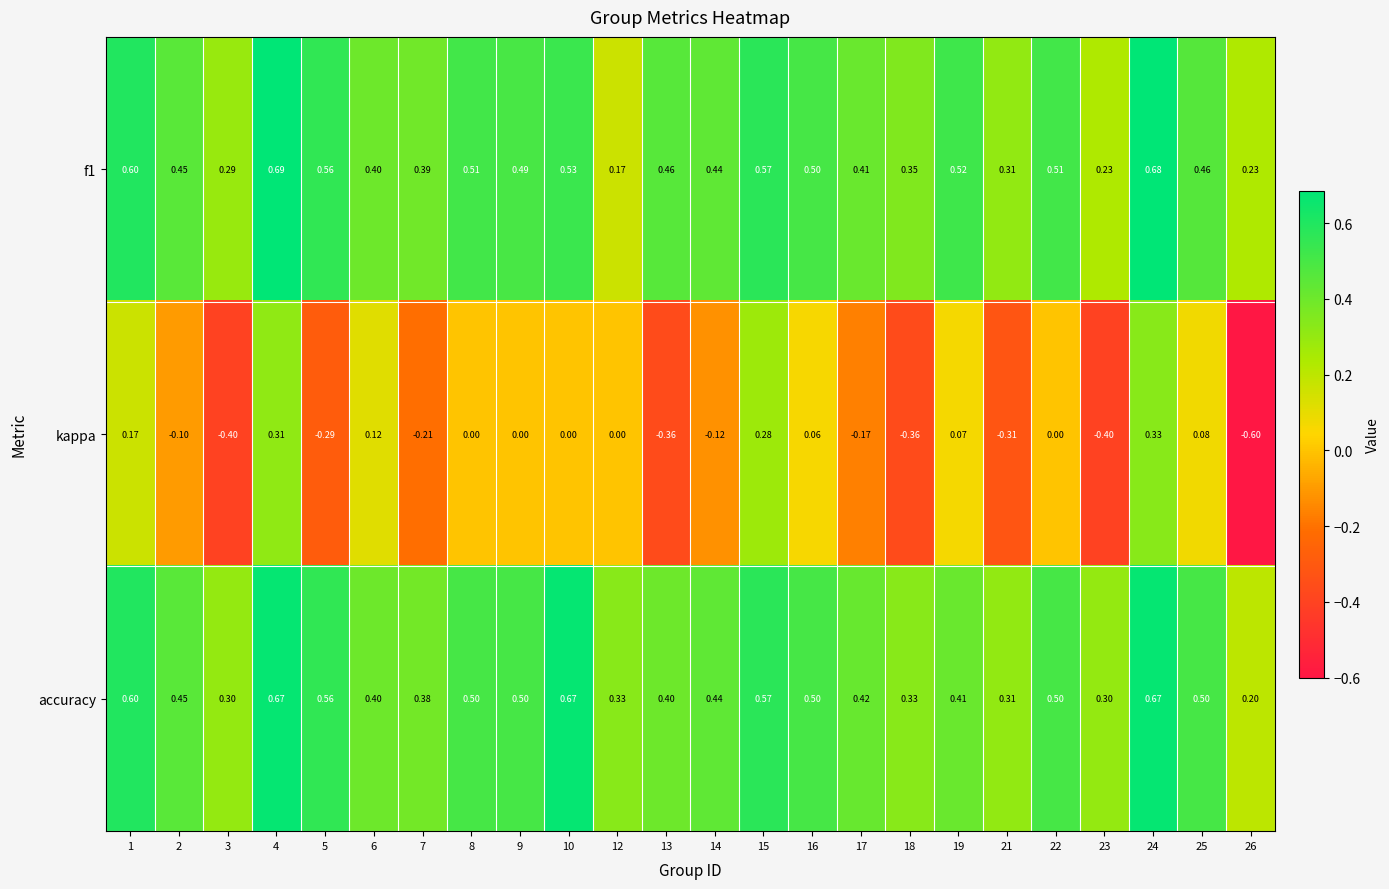

Which series has the largest total across all categories?

accuracy